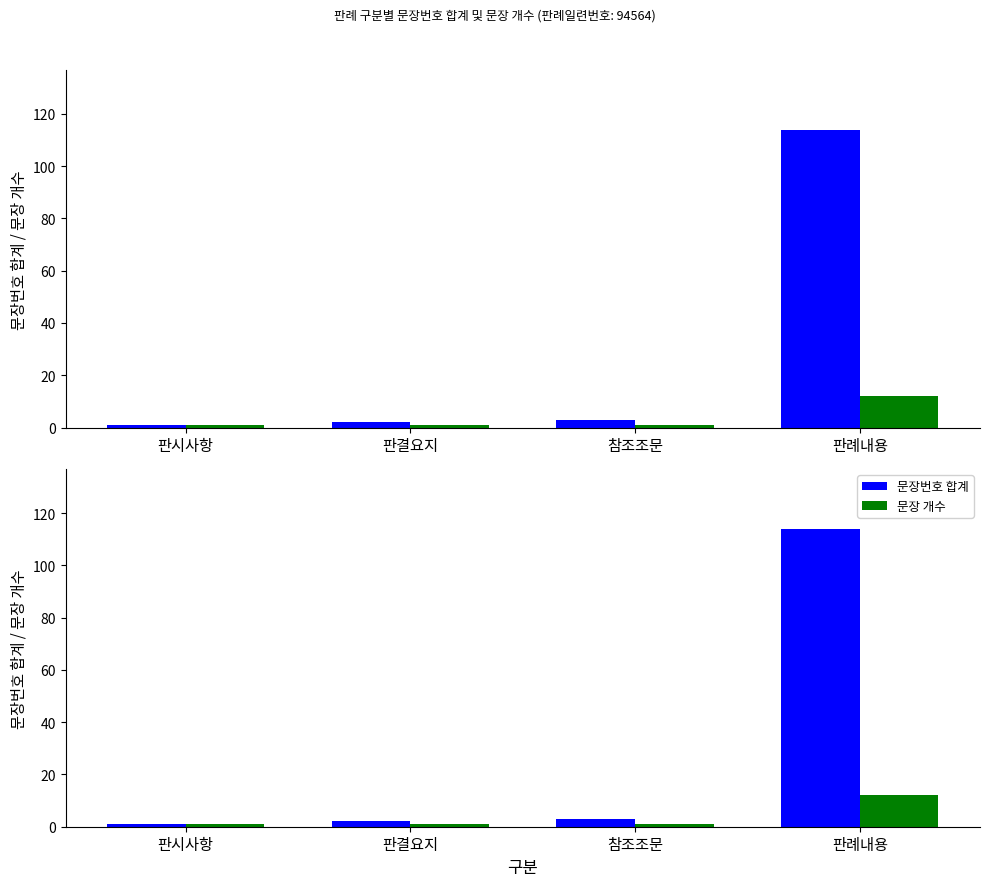

What is the total value across all series at 판례내용?

126